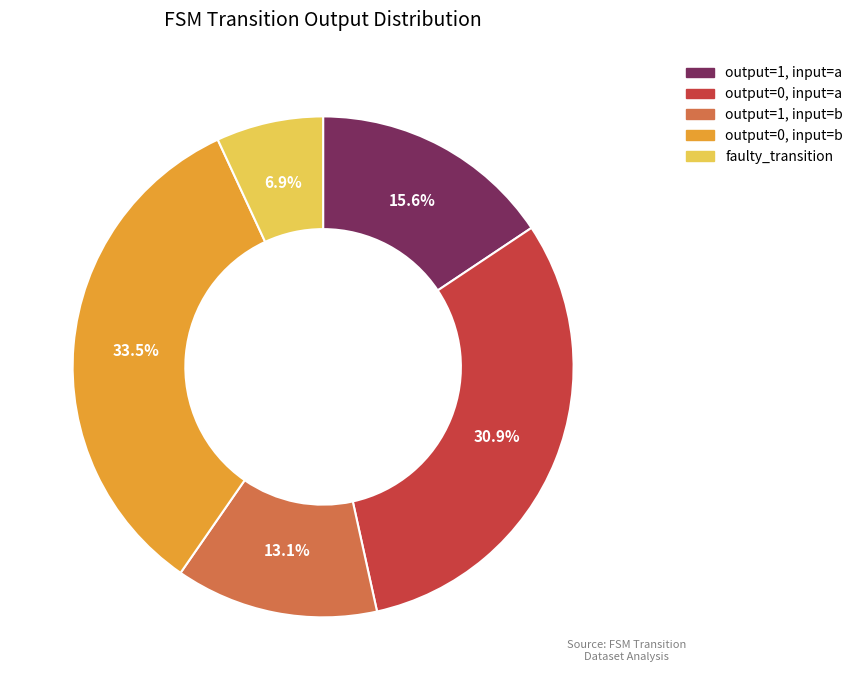

Is there a majority slice in this chart?

No